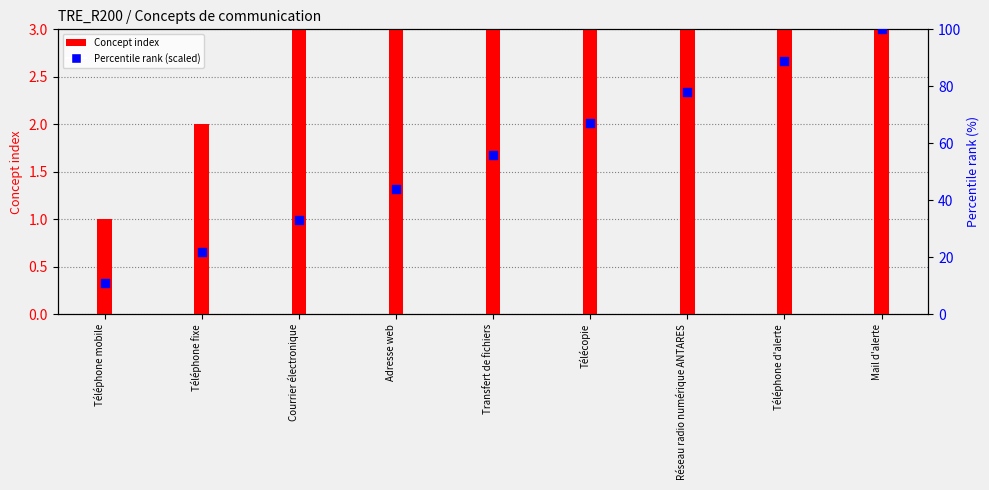

Is the value of Percentile rank (scaled) at Téléphone fixe greater than the value of Concept index at Téléphone fixe?

Yes